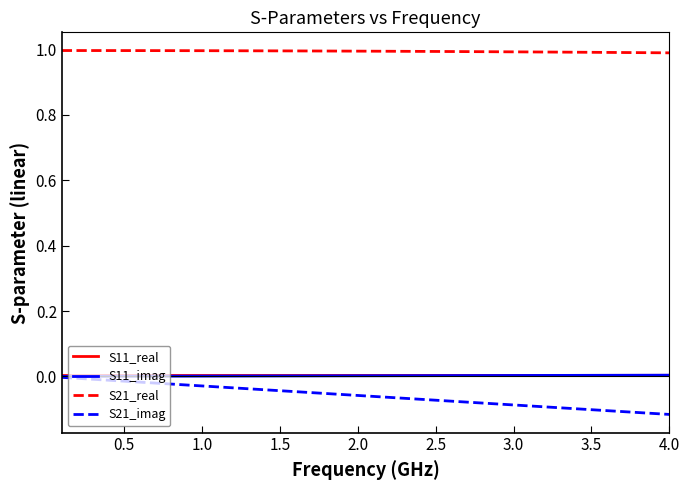

True or false: S11_real and S21_real cross at least once.

False